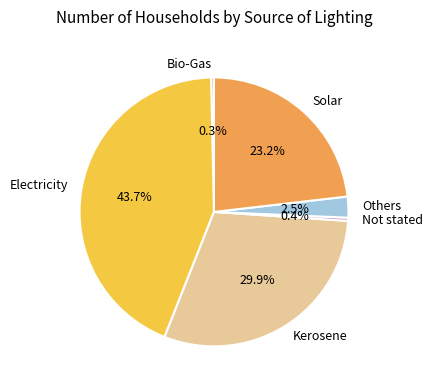

The Kerosene slice represents 30% of the pie. True or false?

True